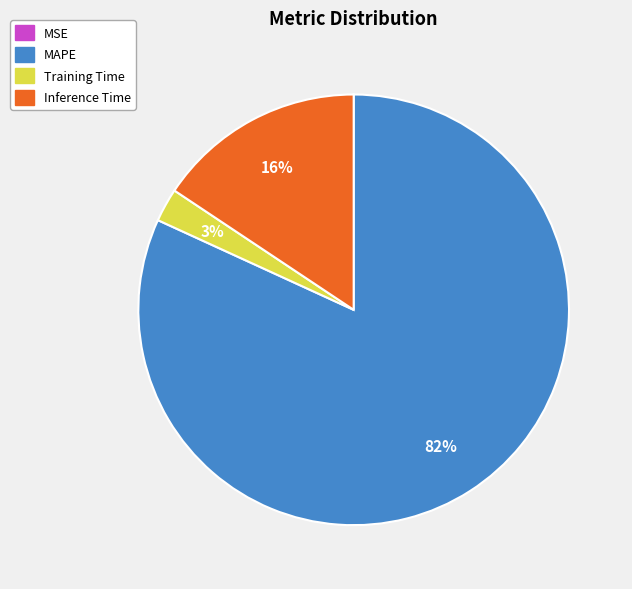

True or false: Inference Time accounts for 16% of the total.

True